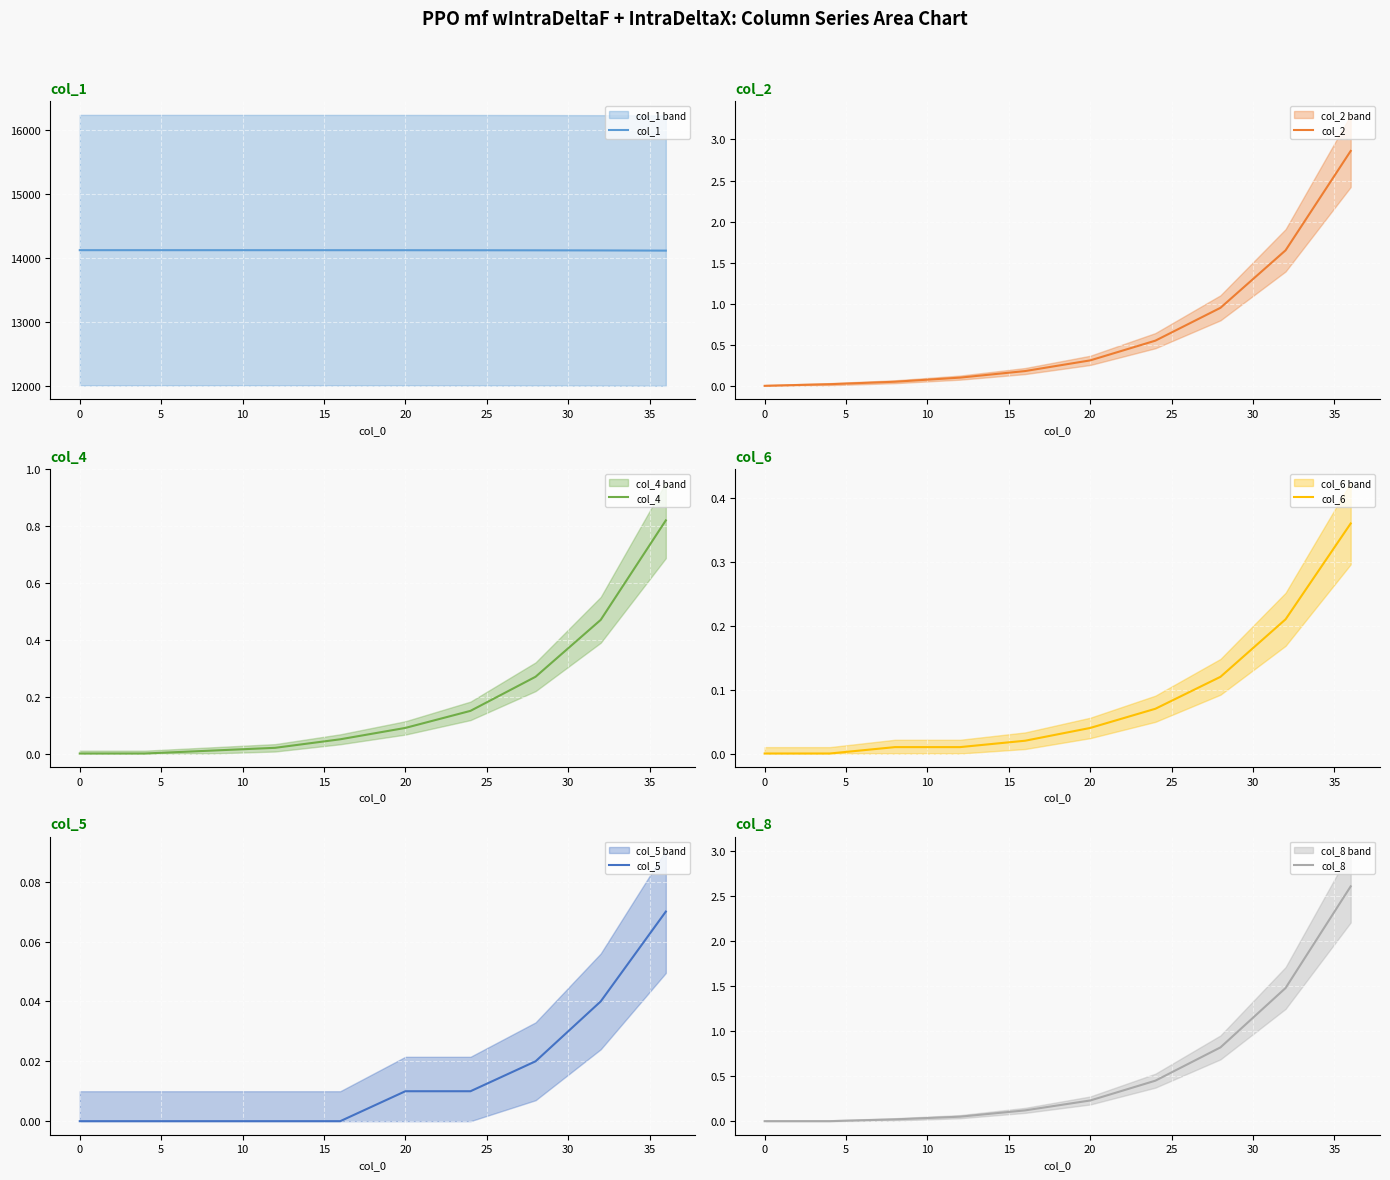

What is the highest value of the col_1 series?

14121.0